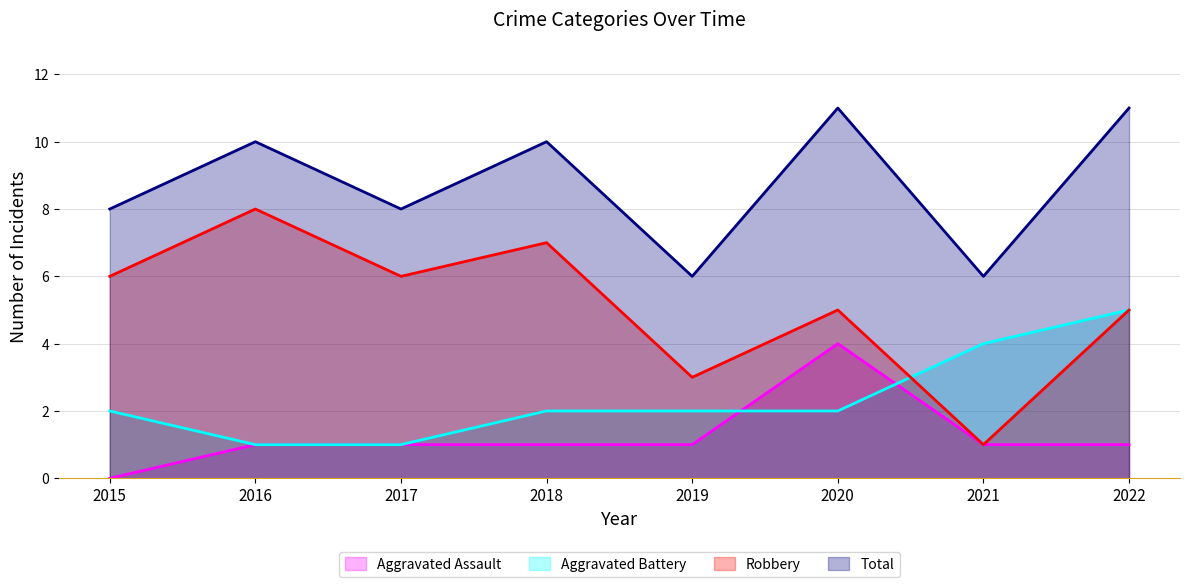

The Total series shows 15 at 2020. True or false?

False